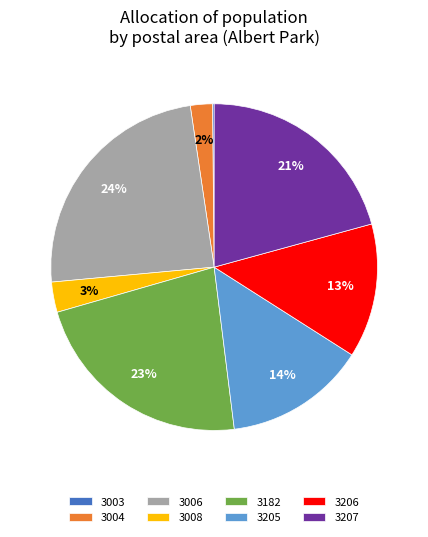

Between 3006 and 3205, which is larger?

3006